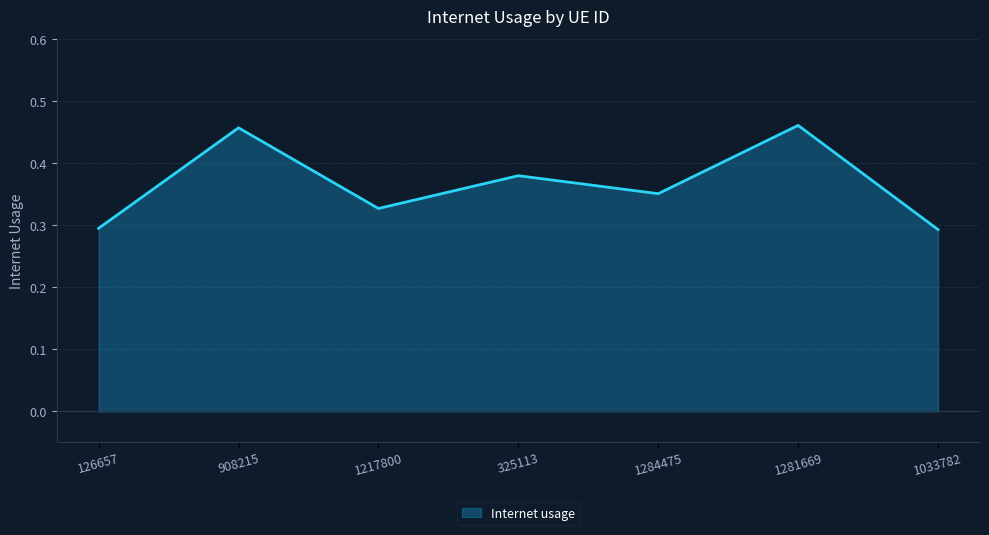

How many interior local valleys (lower than both neighbors) does the data have?

2